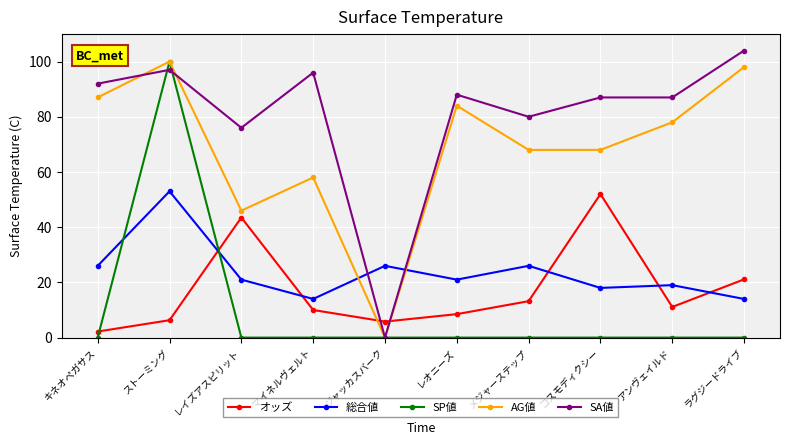

Reading right to left, transcribe all the data shown in this chart.

オッズ: 21.1	11.1	52.0	13.2	8.5	5.8	10.0	43.5	6.3	2.2
総合値: 14.0	19.0	18.0	26.0	21.0	26.0	14.0	21.0	53.0	26.0
SP値: 0.0	0.0	0.0	0.0	0.0	0.0	0.0	0.0	100.0	0.0
AG値: 98.0	78.0	68.0	68.0	84.0	0.0	58.0	46.0	100.0	87.0
SA値: 104.0	87.0	87.0	80.0	88.0	0.0	96.0	76.0	97.0	92.0